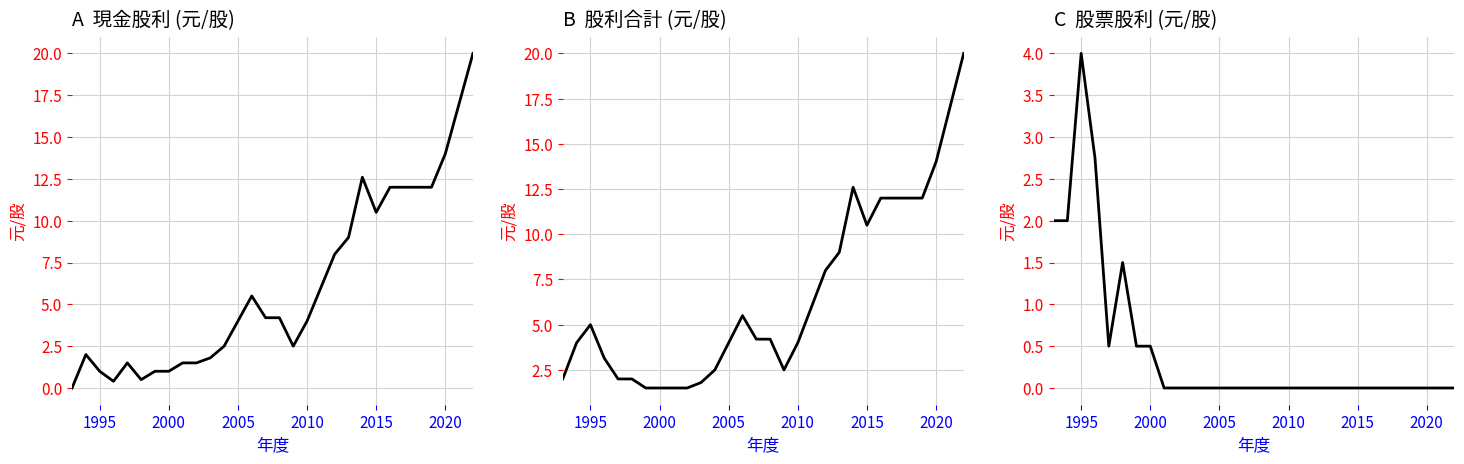

What is the average value of the 現金股利 (元/股) series?

6.1